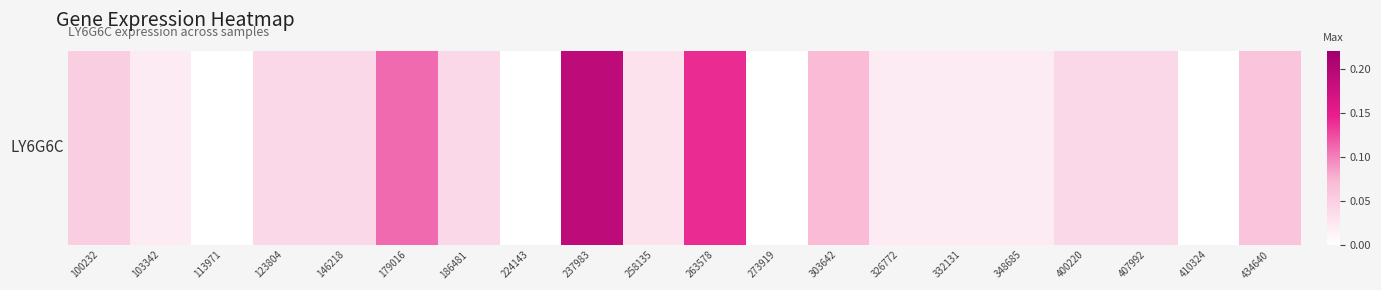

What is the difference between the values at 326772 and 263578?

0.1